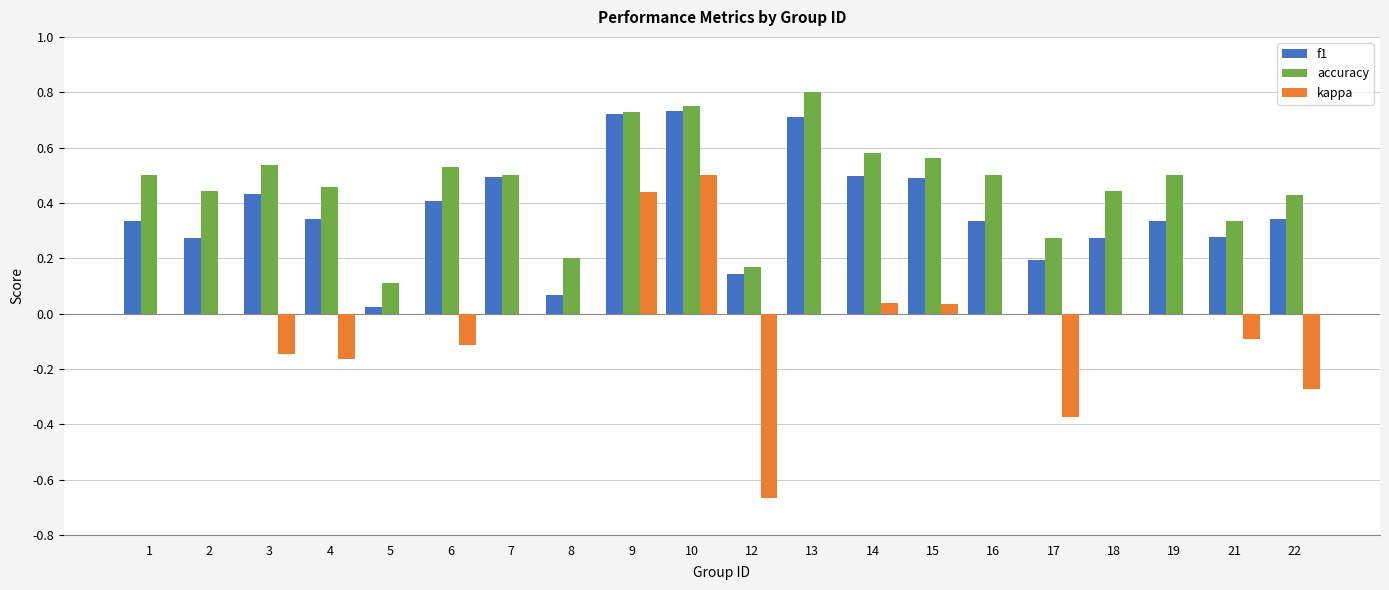

At which category does the chart reach its peak across all series?

13